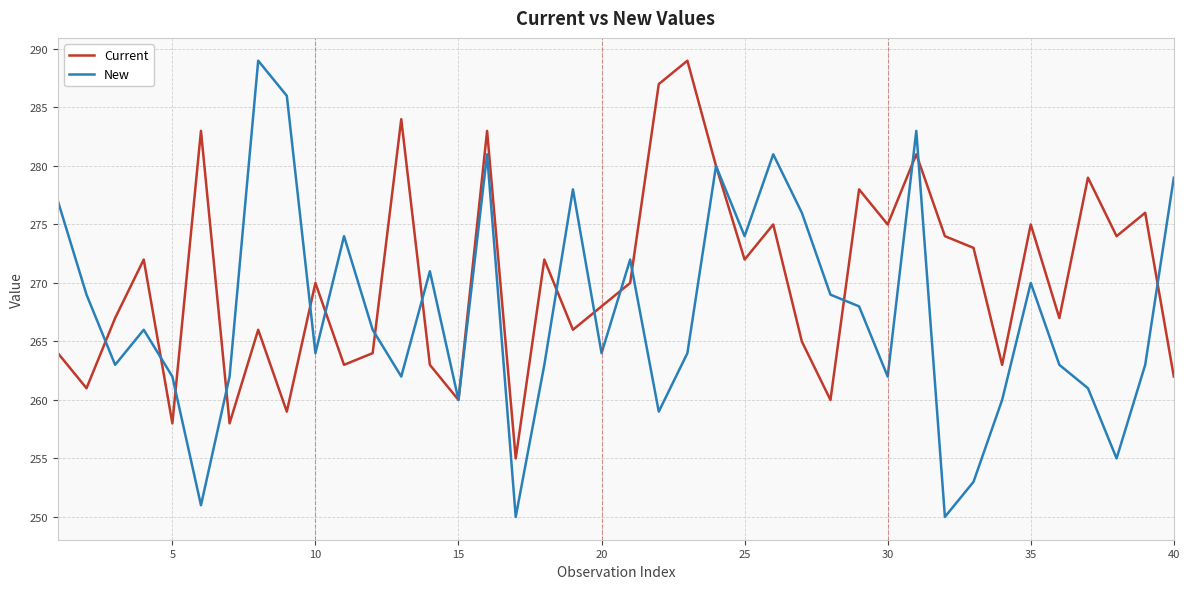

Rank the series by their average value, from lowest to highest.

New, Current